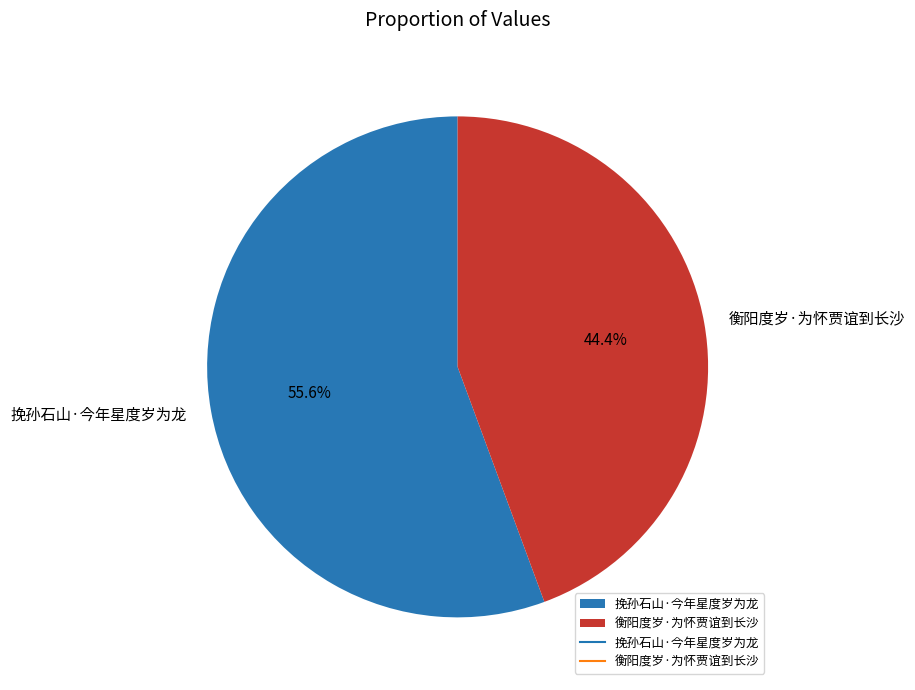

To the nearest percent, what is the difference between the largest and smallest slice percentages?

11%